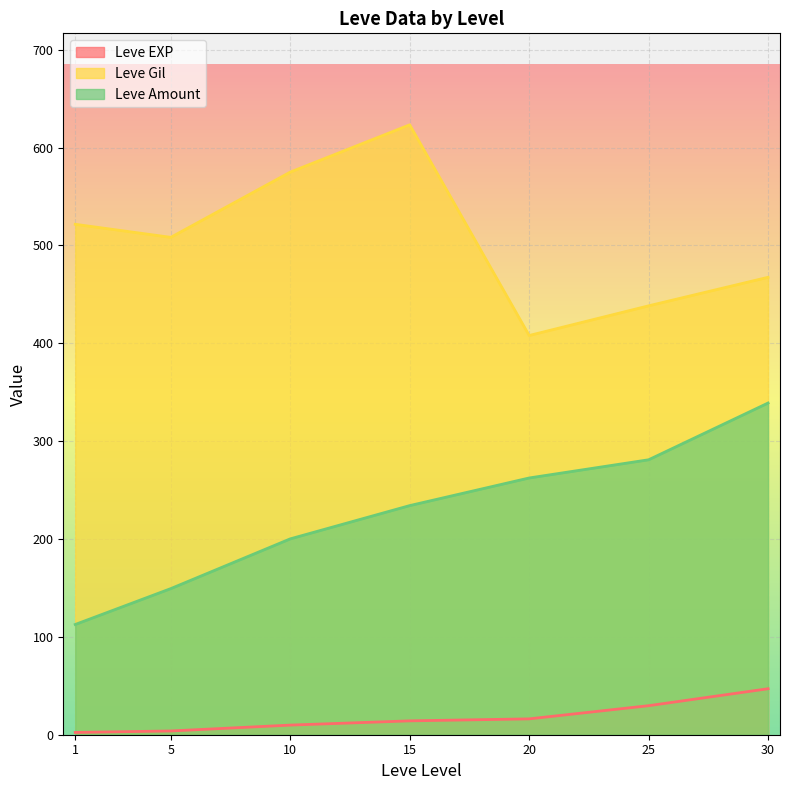

Which series changed the most between 15 and 25?

Leve Gil